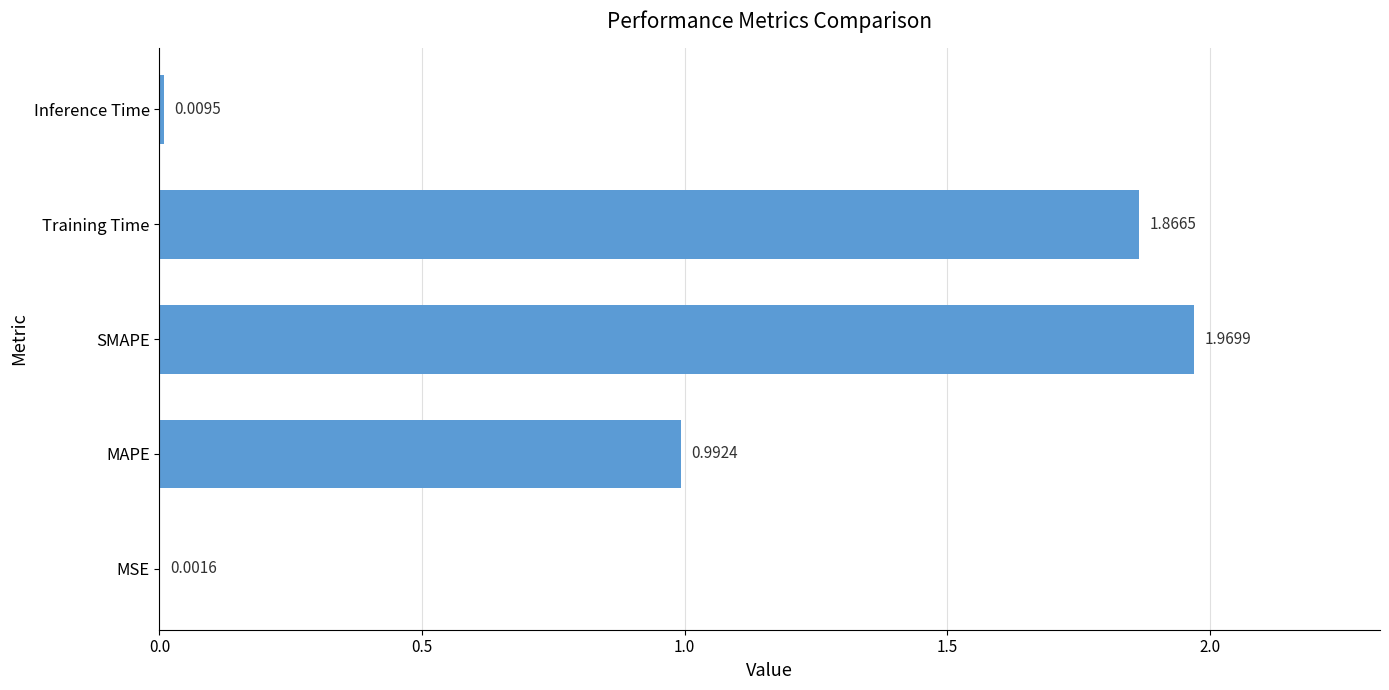

Which category has the highest value across all series?

SMAPE